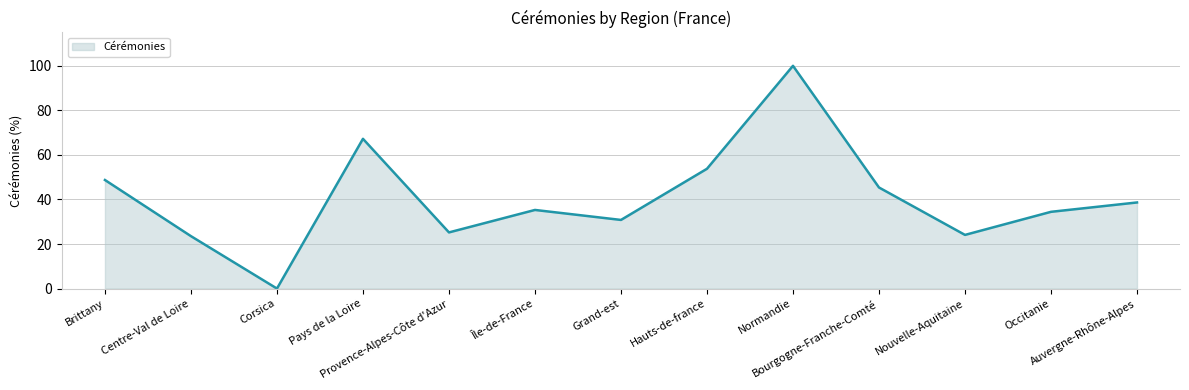

What value does the data have at Brittany?

48.7